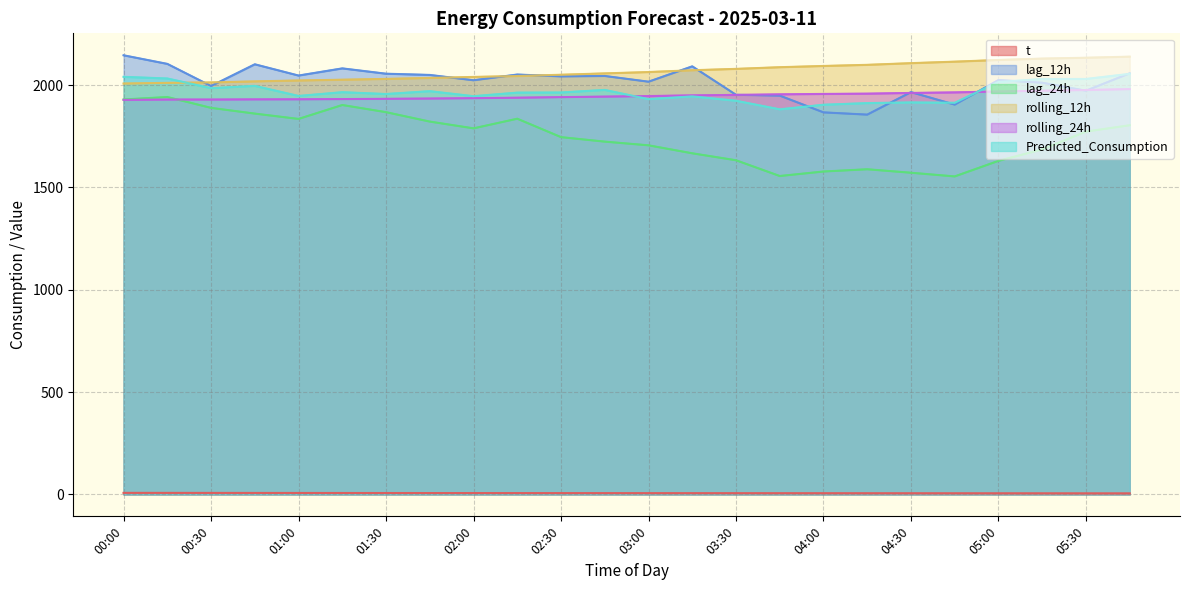

Which has a higher value, 00:15 or 03:15?

00:15